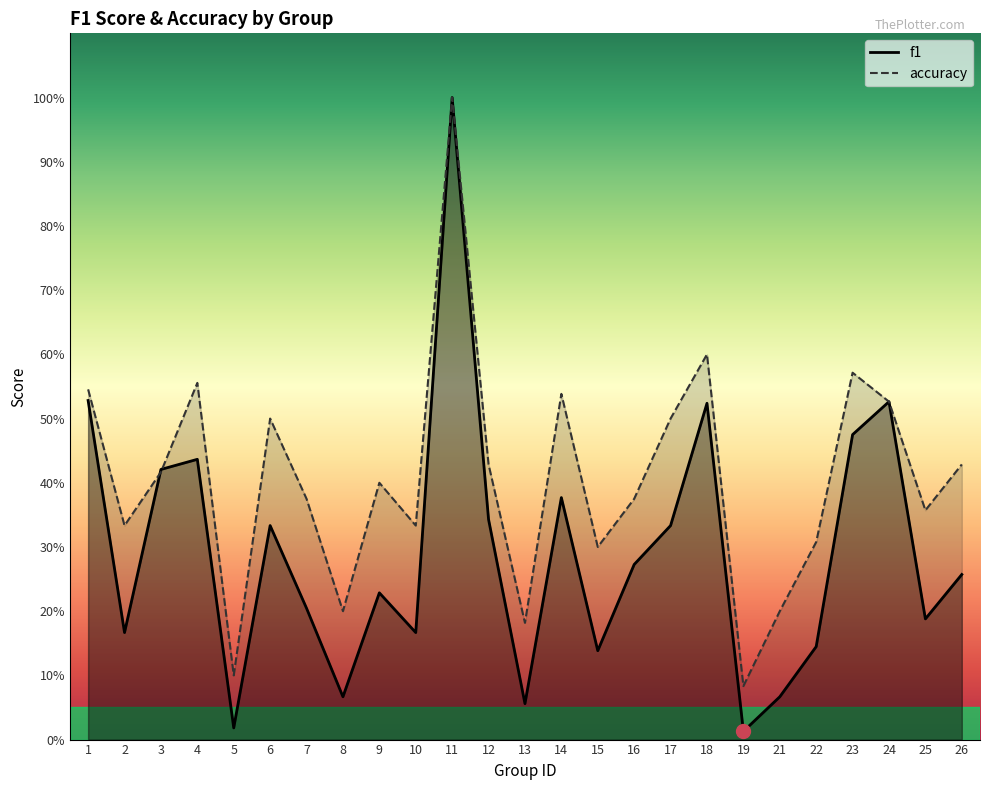

Reading left to right, what are all the values shown in this chart?

f1: 0.5	0.2	0.4	0.4	0.0	0.3	0.2	0.1	0.2	0.2	1.0	0.3	0.1	0.4	0.1	0.3	0.3	0.5	0.0	0.1	0.1	0.5	0.5	0.2	0.3
accuracy: 0.5	0.3	0.4	0.6	0.1	0.5	0.4	0.2	0.4	0.3	1.0	0.4	0.2	0.5	0.3	0.4	0.5	0.6	0.1	0.2	0.3	0.6	0.5	0.4	0.4